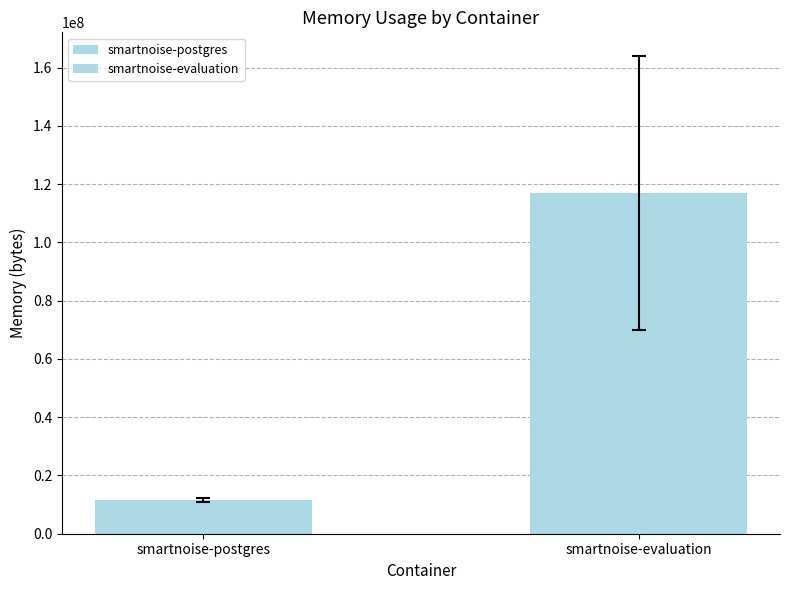

How many series are shown in this chart?

2